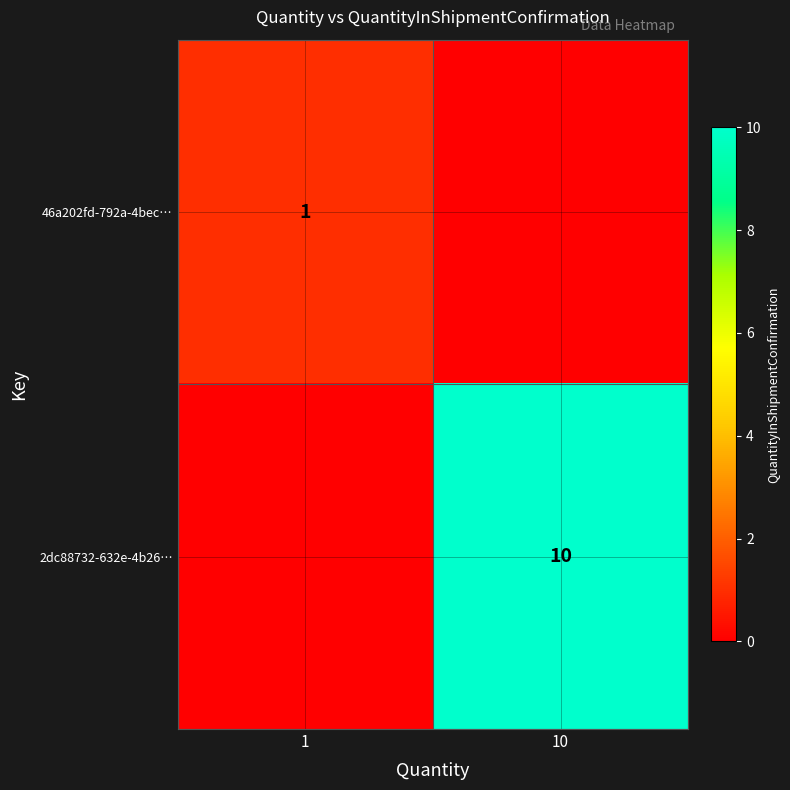

Between 10 and 1, which is larger?

1